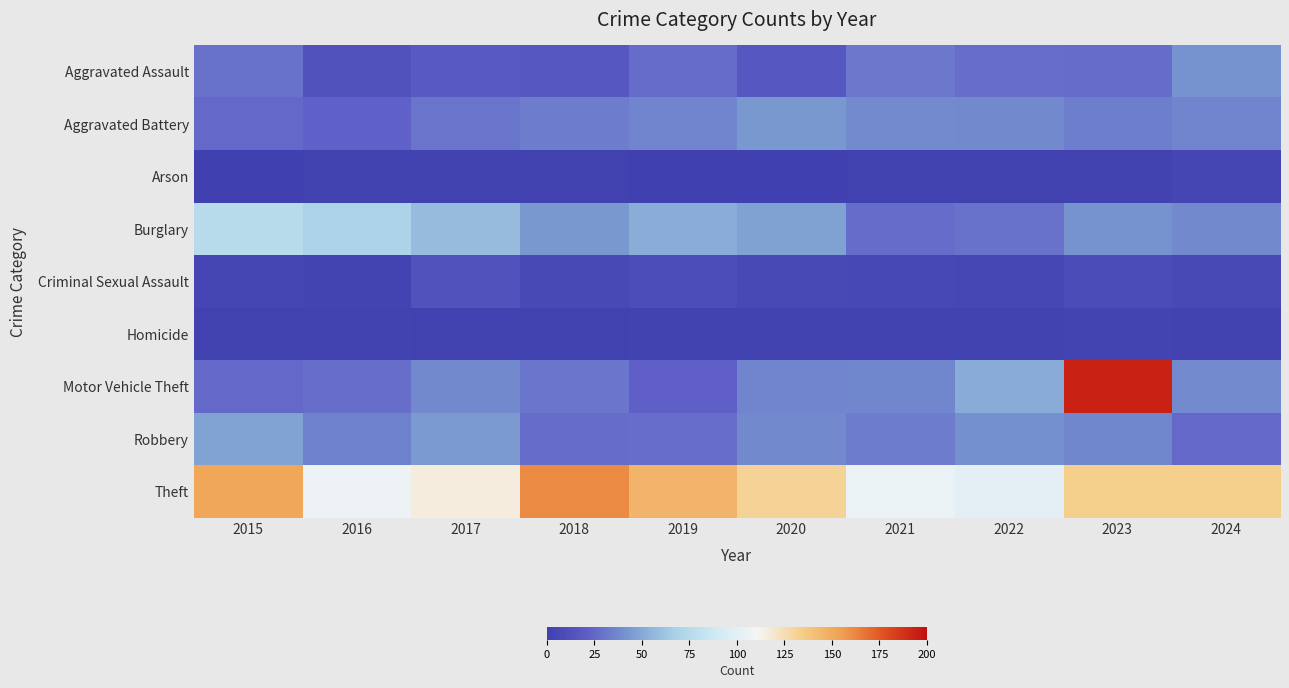

Reading left to right, extract all data points from this chart.

Aggravated Assault: 2015=29	2016=13	2017=18	2018=17	2019=27	2020=17	2021=32	2022=28	2023=27	2024=41
Aggravated Battery: 2015=26	2016=23	2017=30	2018=33	2019=36	2020=43	2021=39	2022=38	2023=34	2024=36
Arson: 2015=0	2016=1	2017=1	2018=1	2019=0	2020=0	2021=1	2022=1	2023=2	2024=4
Burglary: 2015=76	2016=70	2017=58	2018=43	2019=52	2020=47	2021=27	2022=29	2023=41	2024=38
Criminal Sexual Assault: 2015=4	2016=3	2017=13	2018=7	2019=10	2020=7	2021=6	2022=5	2023=9	2024=7
Homicide: 2015=1	2016=2	2017=1	2018=1	2019=2	2020=2	2021=2	2022=2	2023=3	2024=2
Motor Vehicle Theft: 2015=26	2016=28	2017=38	2018=31	2019=22	2020=36	2021=37	2022=51	2023=193	2024=39
Robbery: 2015=48	2016=35	2017=44	2018=27	2019=28	2020=38	2021=33	2022=40	2023=37	2024=26
Theft: 2015=152	2016=107	2017=116	2018=161	2019=146	2020=131	2021=105	2022=100	2023=133	2024=133